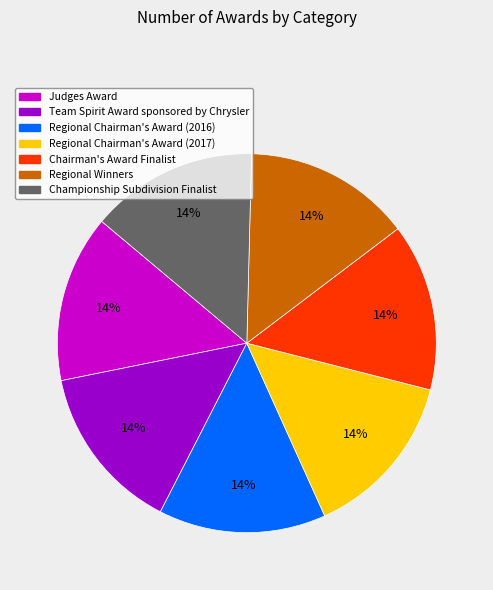

Does Championship Subdivision Finalist account for over 50% of the chart?

No